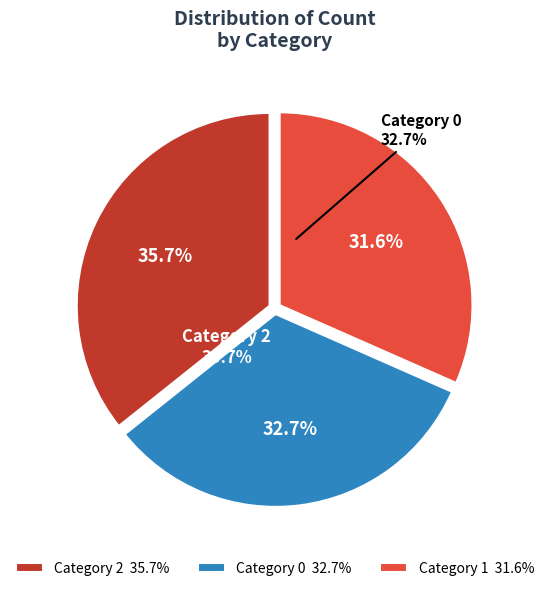

How many slices are in this pie chart?

3